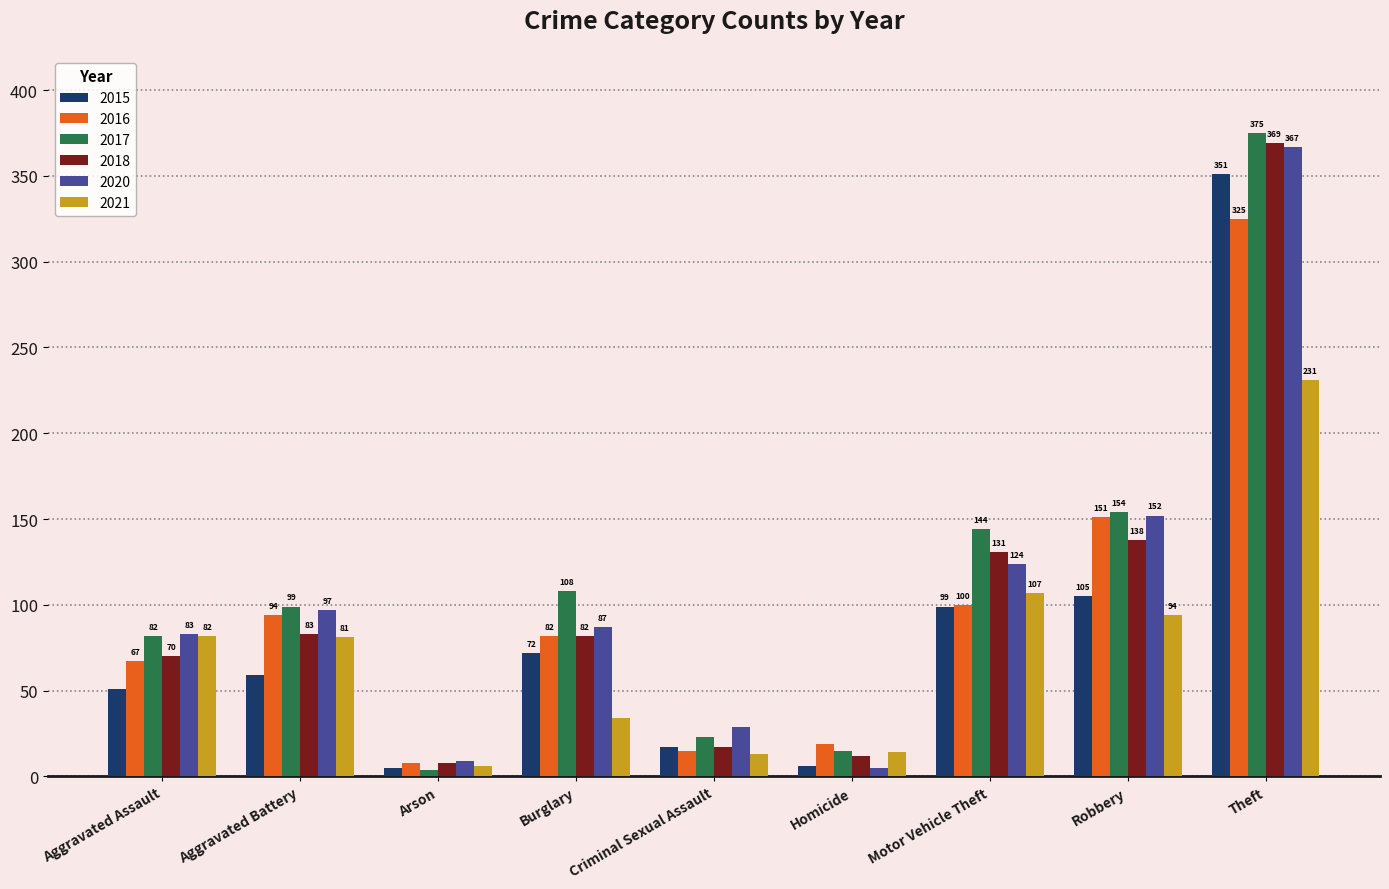

At Robbery, list the series in order from largest to smallest.

2017, 2020, 2016, 2018, 2015, 2021